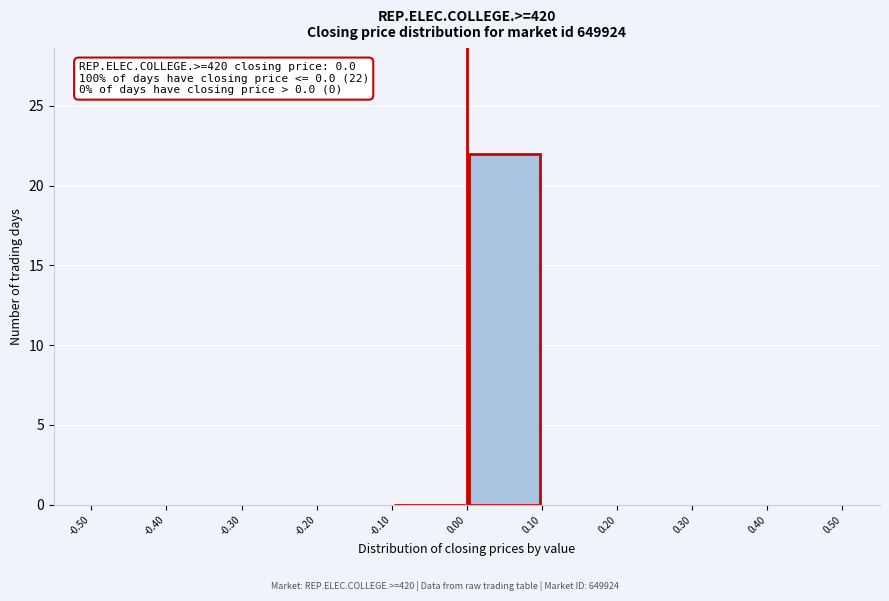

Which range on the x-axis has the tallest bar?

0.00 to 0.10